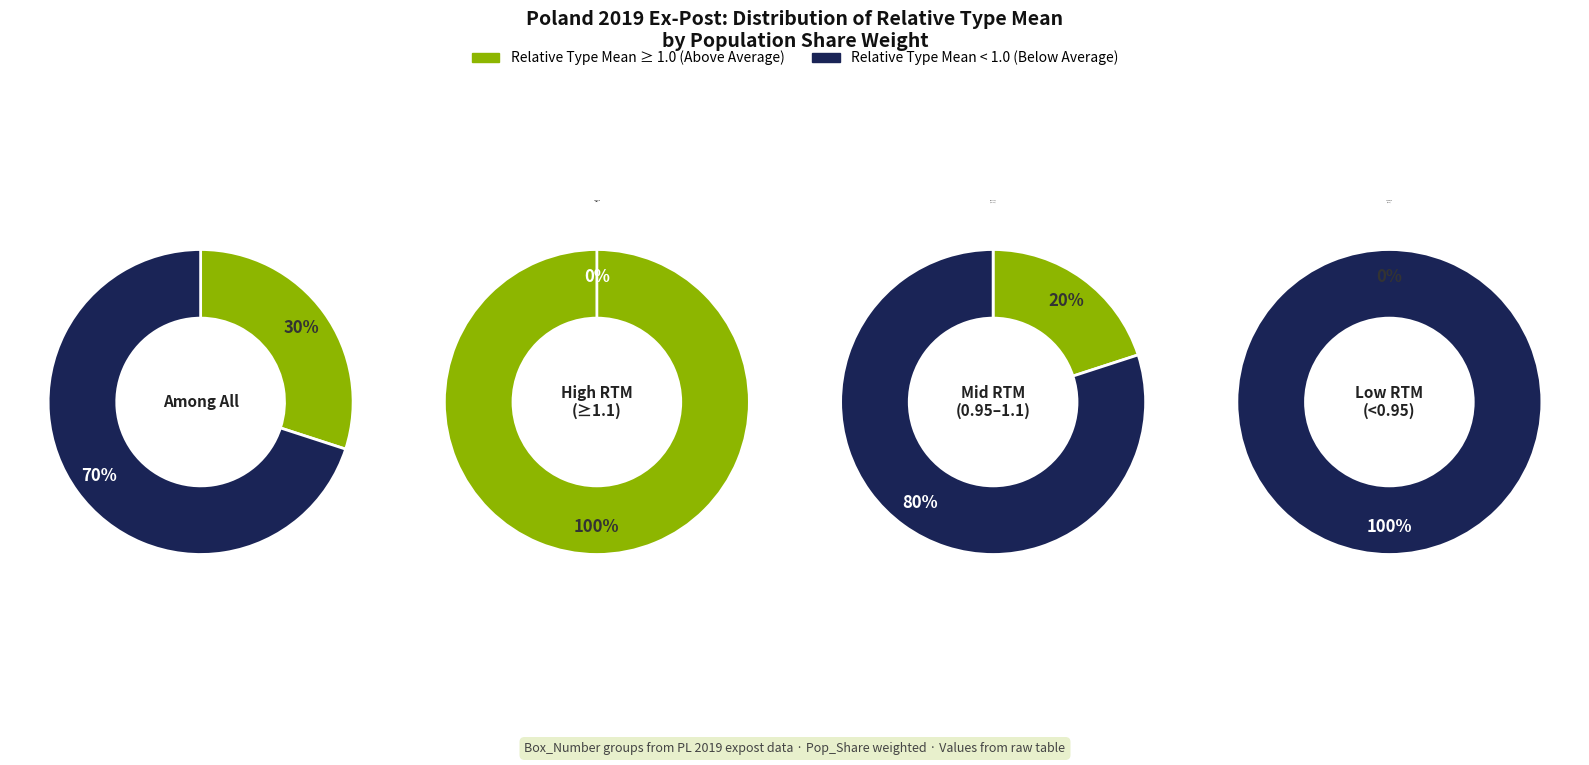

The Box 16 slice represents 23% of the pie. True or false?

False